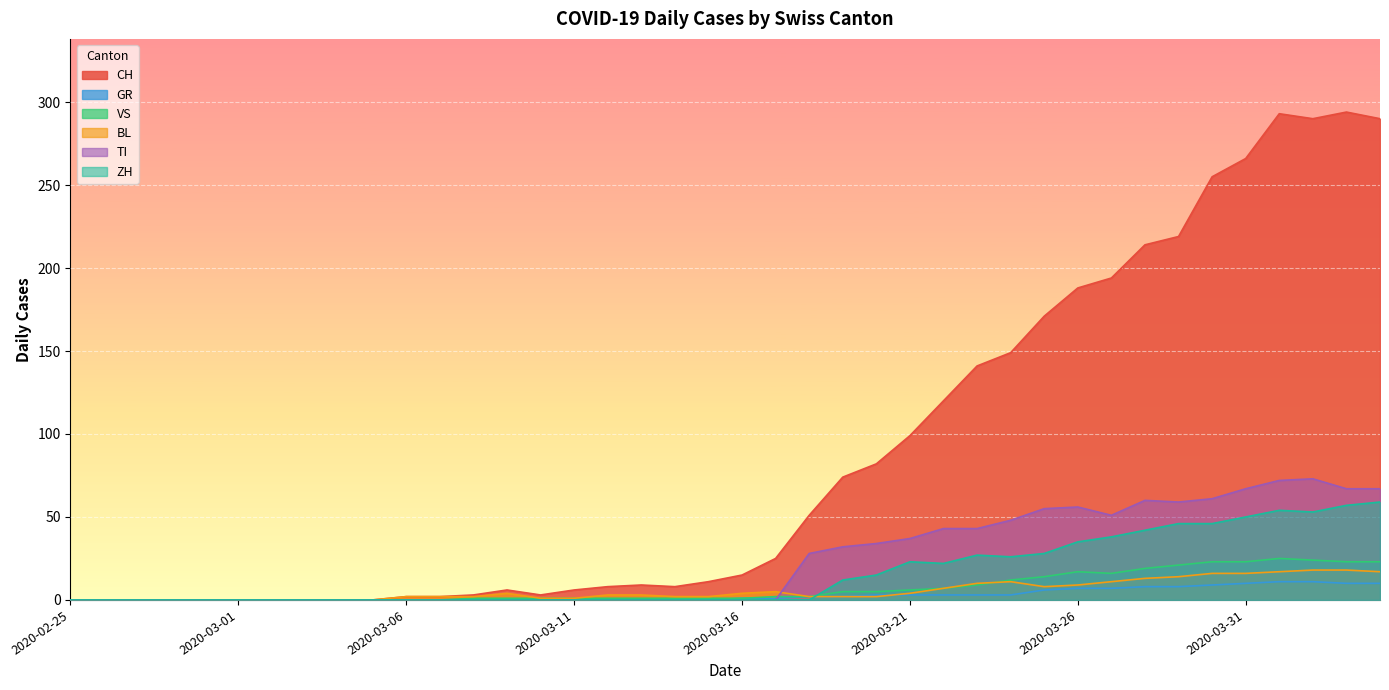

Reading left to right, list all the values displayed in this chart.

CH: 0	0	0	0	0	0	0	0	0	0	2	2	3	6	3	6	8	9	8	11	15	25	51	74	82	99	120	141	149	171	188	194	214	219	255	266	293	290	294	290
GR: 0	0	0	0	0	0	0	0	0	0	0	0	0	0	0	0	0	0	0	0	1	1	2	2	3	3	3	3	3	6	7	7	8	8	9	10	11	11	10	10
VS: 0	0	0	0	0	0	0	0	0	0	0	0	1	1	1	1	1	1	1	1	1	2	2	5	5	6	7	9	12	14	17	16	19	21	23	23	25	24	23	23
BL: 0	0	0	0	0	0	0	0	0	0	2	2	2	4	1	1	3	3	2	2	4	5	2	2	2	4	7	10	11	8	9	11	13	14	16	16	17	18	18	17
TI: 0	0	0	0	0	0	0	0	0	0	0	0	0	0	0	0	0	0	0	0	0	0	28	32	34	37	43	43	48	55	56	51	60	59	61	67	72	73	67	67
ZH: 0	0	0	0	0	0	0	0	0	0	0	0	0	0	0	0	0	0	0	0	0	0	0	12	15	23	22	27	26	28	35	38	42	46	46	50	54	53	57	59